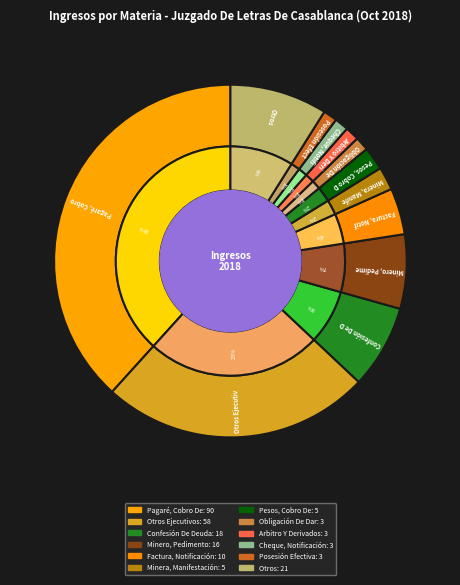

Which category has the biggest portion of the pie?

Pagaré, Cobro De